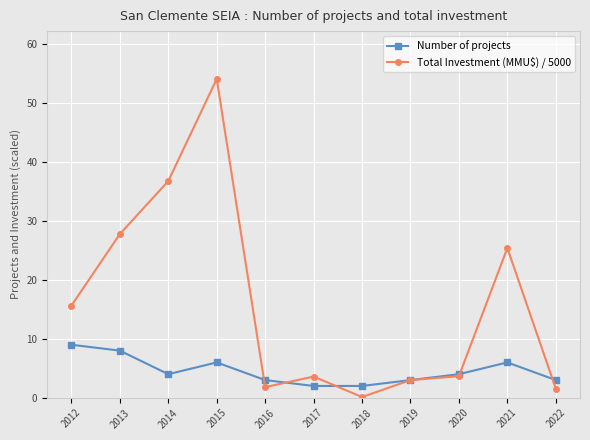

Rank the series at 2022 from lowest to highest value.

Total Investment (MMU$) / 5000, Number of projects